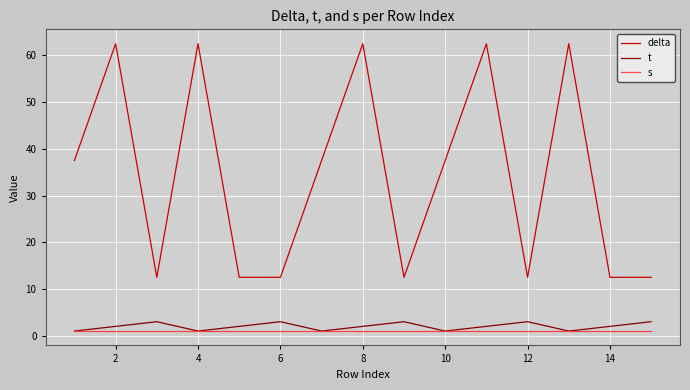

At how many categories does at least one series exceed 5?

15